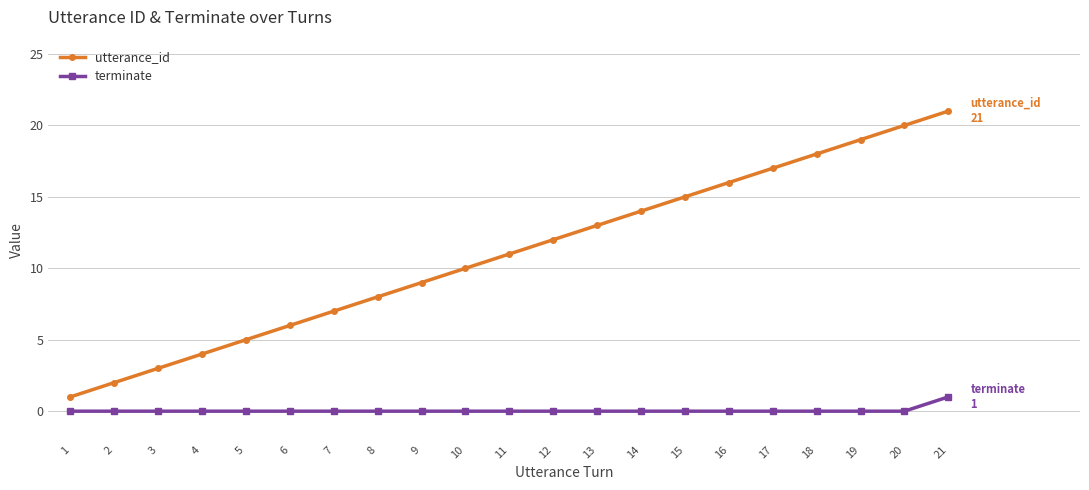

List the series in order of their peak value, highest first.

utterance_id, terminate